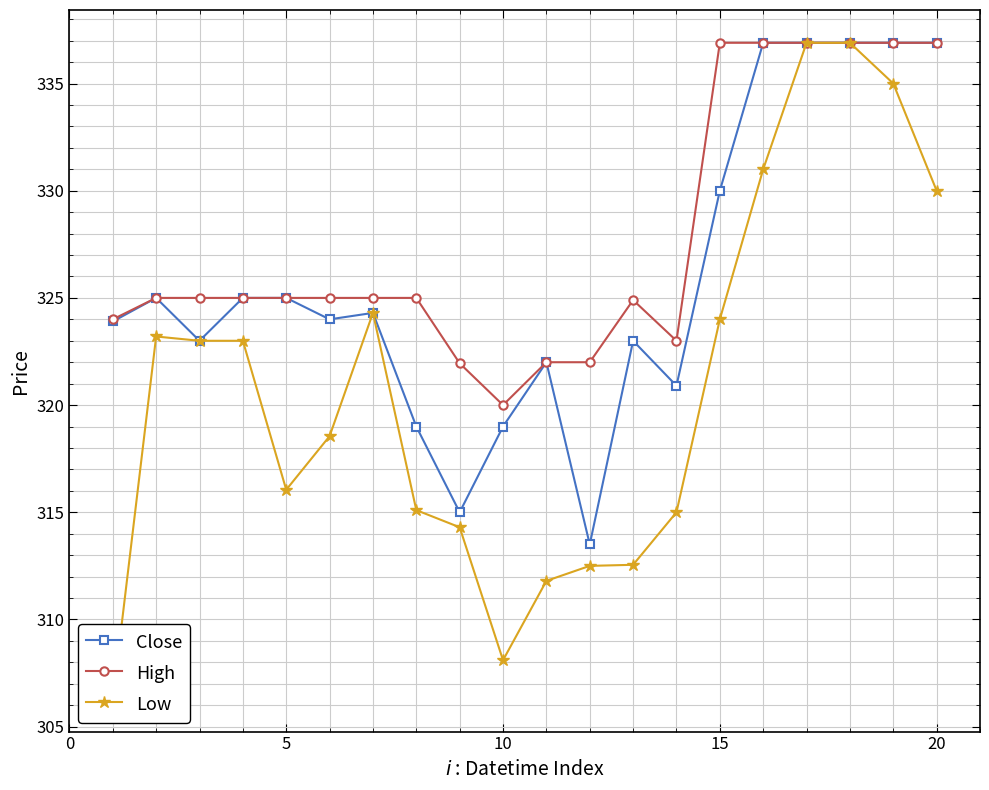

Which series has the largest total across all categories?

High